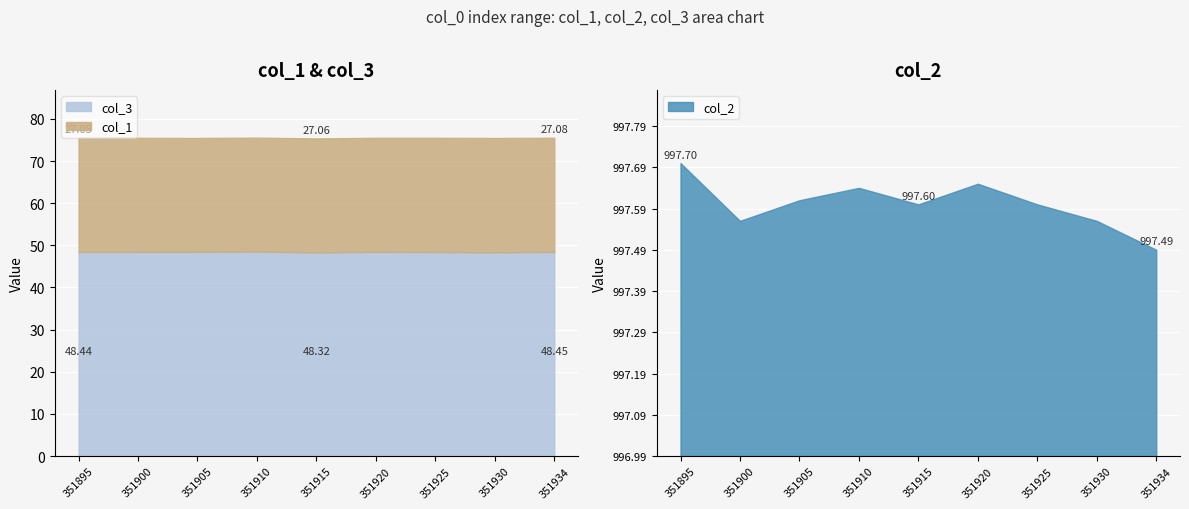

How many lines are shown in the chart?

3